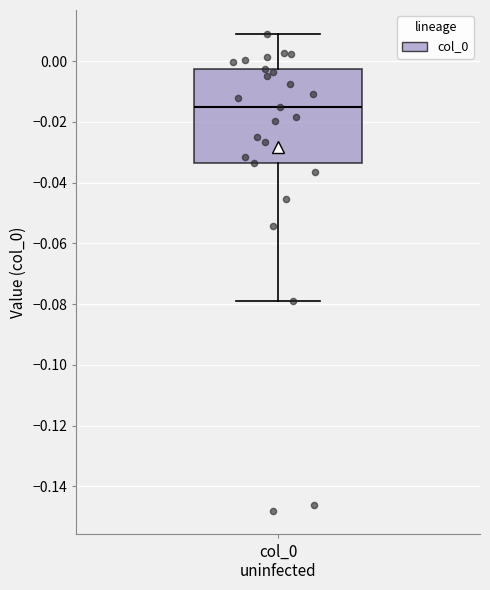

Transcribe this box plot: give where the median line is, the range the box spans, and where the two whiskers end, as read against the y-axis. The values are not printed on the chart, so give them approximately, as read against the axis.

median -0.016, box -0.034 to -0.002, whiskers -0.080 to 0.008